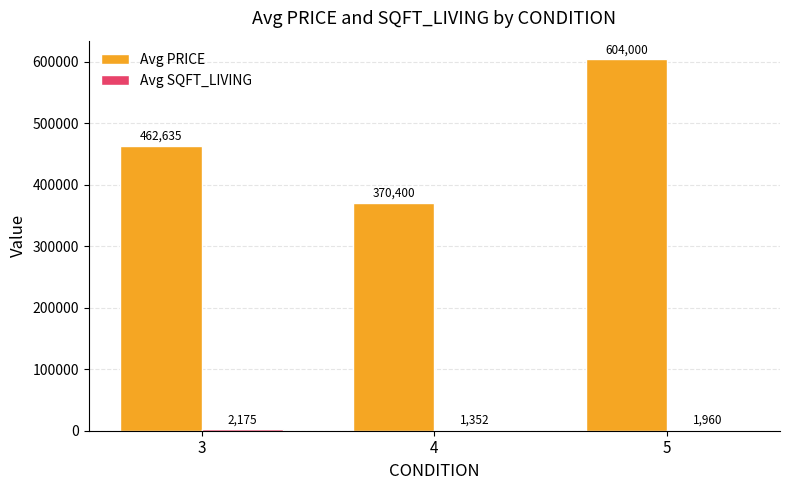

At which category is the sum across all series the highest?

5